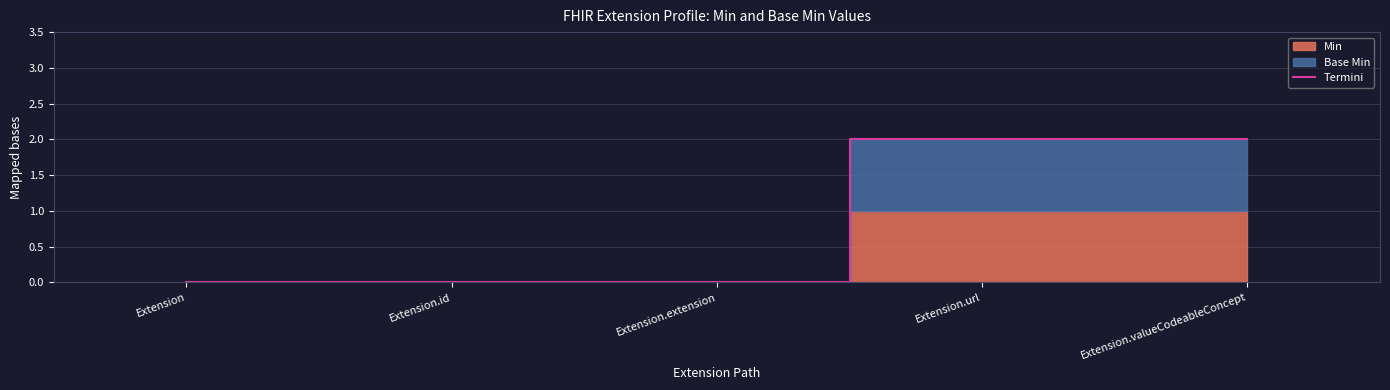

What is the sum of all values?

4